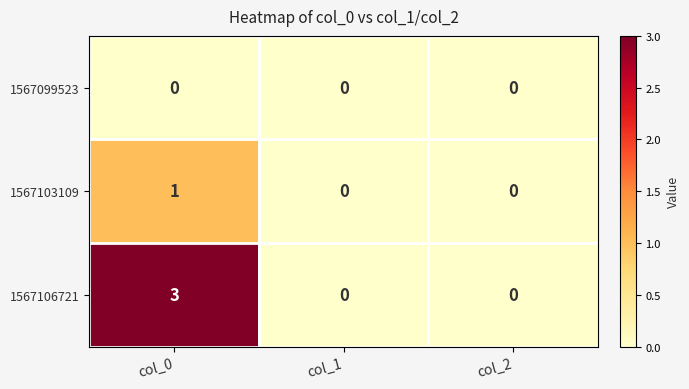

Which category has the highest value in the 1567103109 series?

col_0